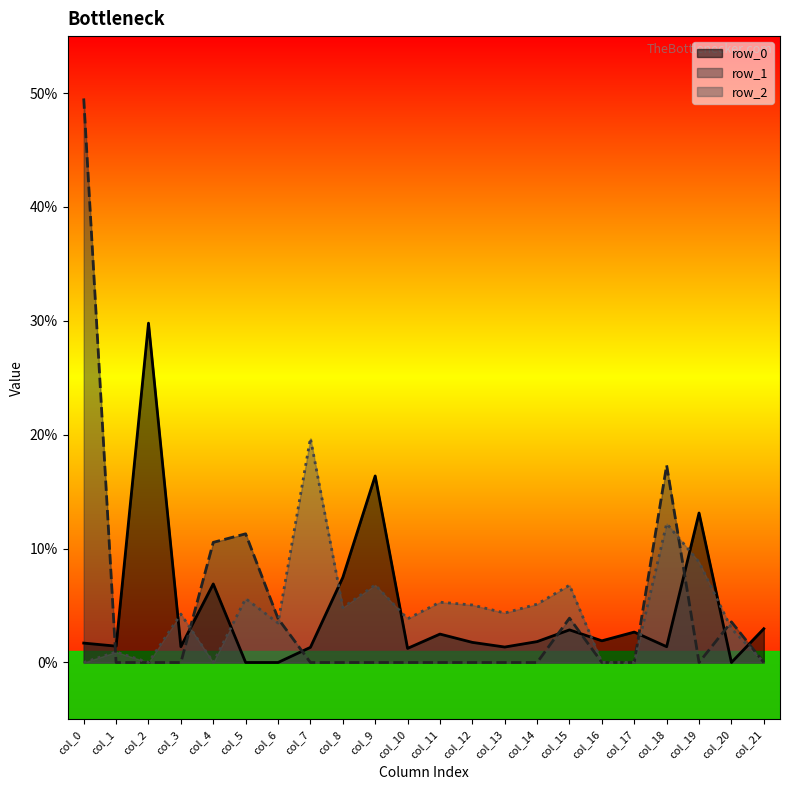

Which series has the largest total across all categories?

row_1